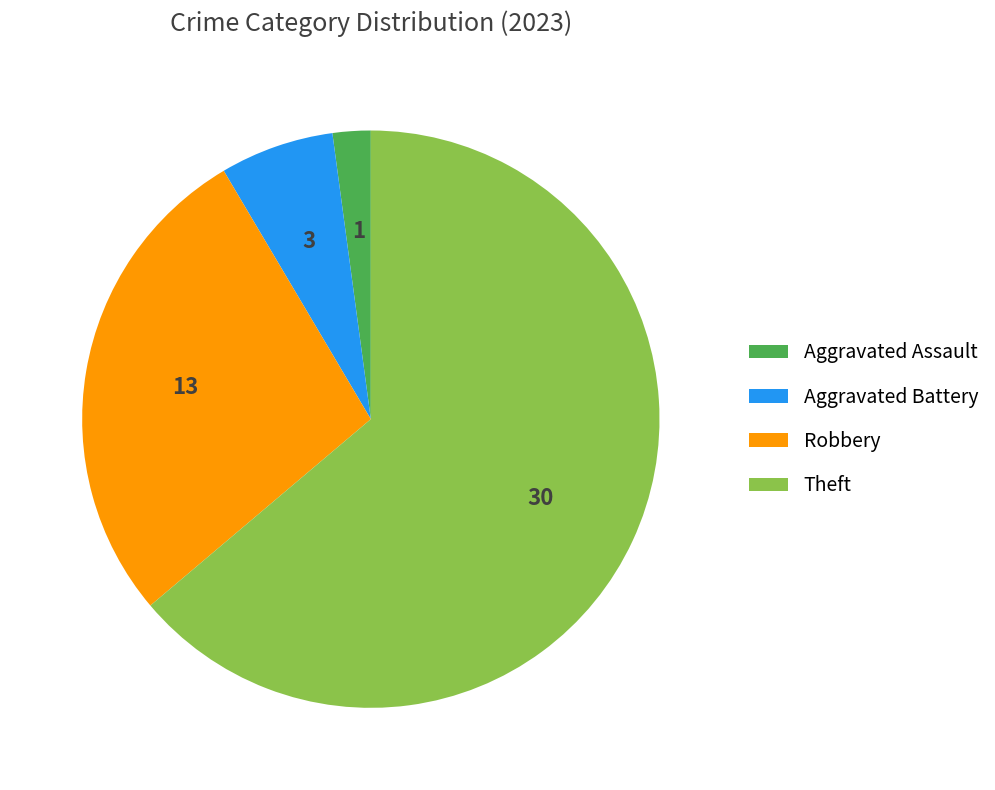

The Aggravated Battery slice represents 6% of the pie. True or false?

True